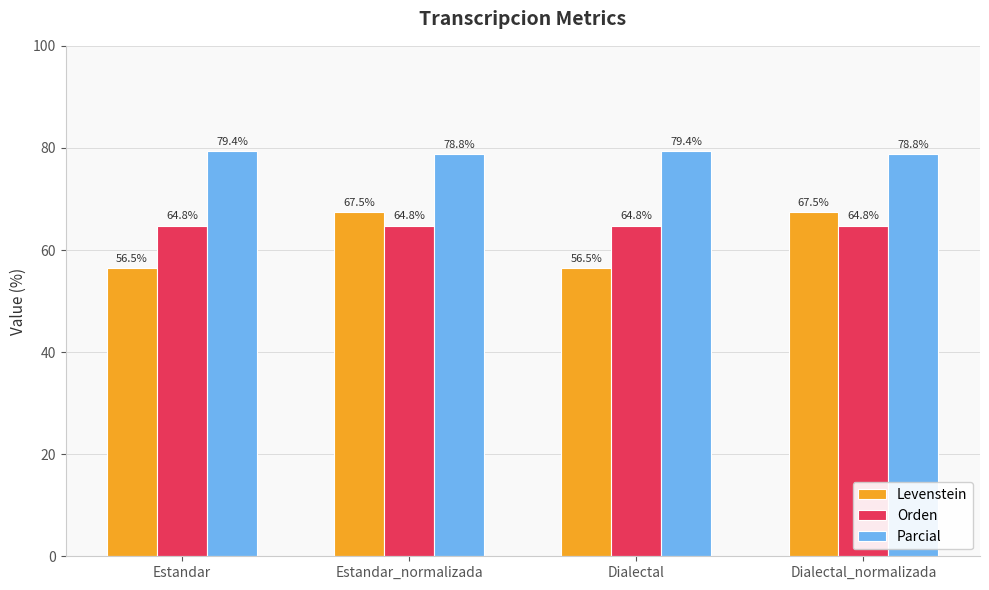

What are all the series names shown in the legend?

Levenstein, Orden, Parcial